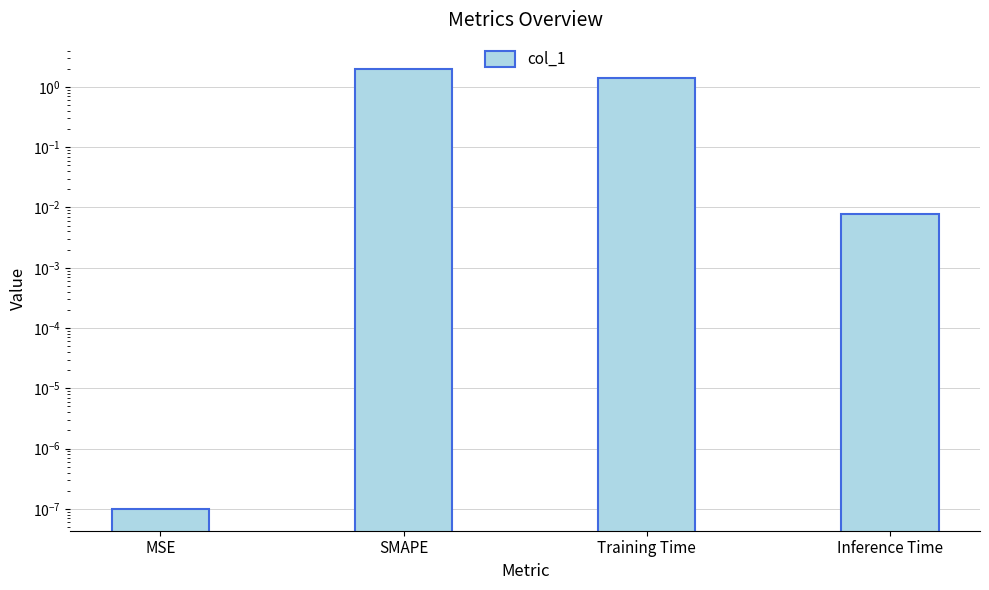

The value at SMAPE is 2.0. True or false?

True